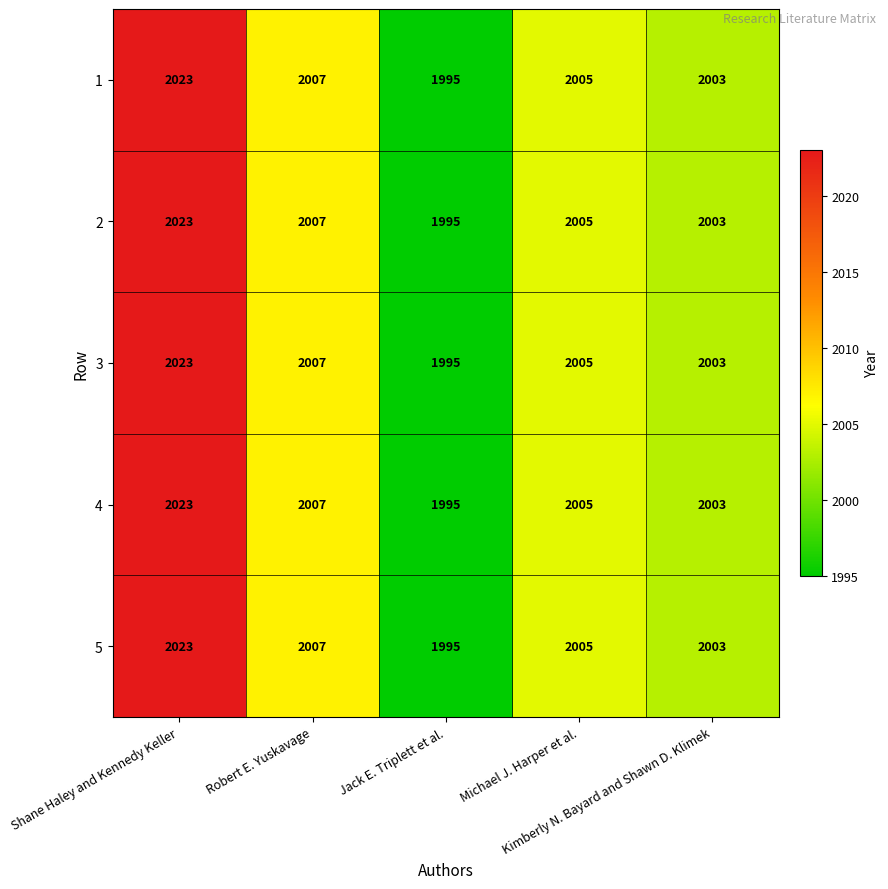

What is the difference between the maximum and minimum values in the 5 series?

28